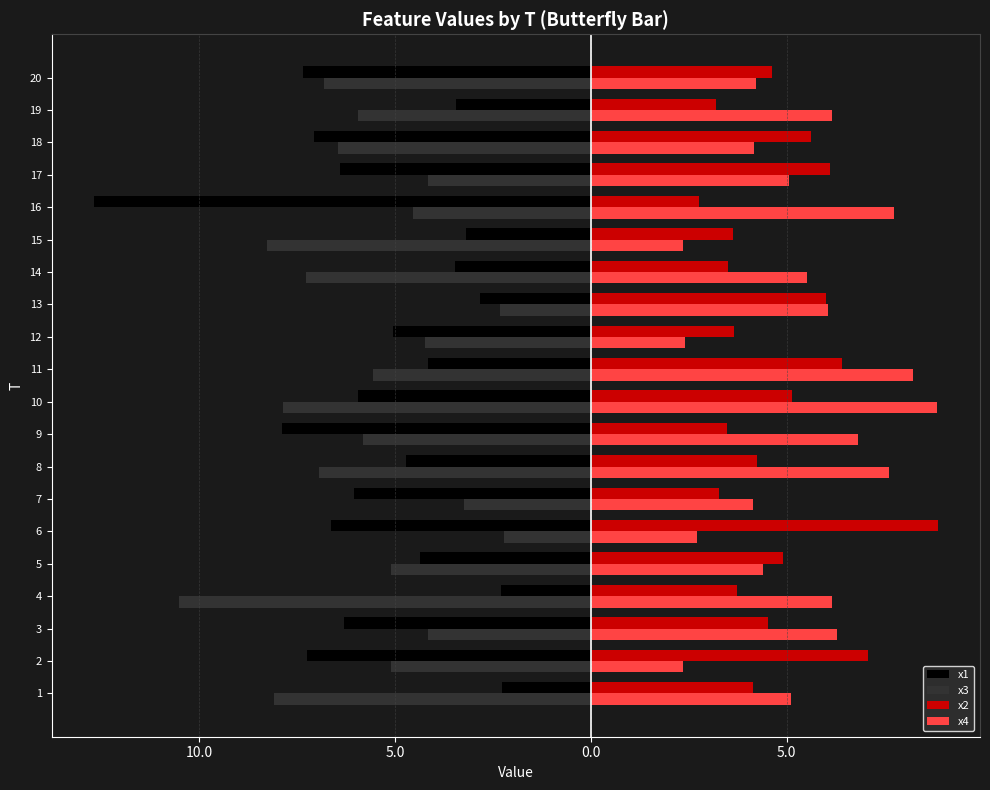

Rank the series by their maximum value, from lowest to highest.

x1, x3, x4, x2